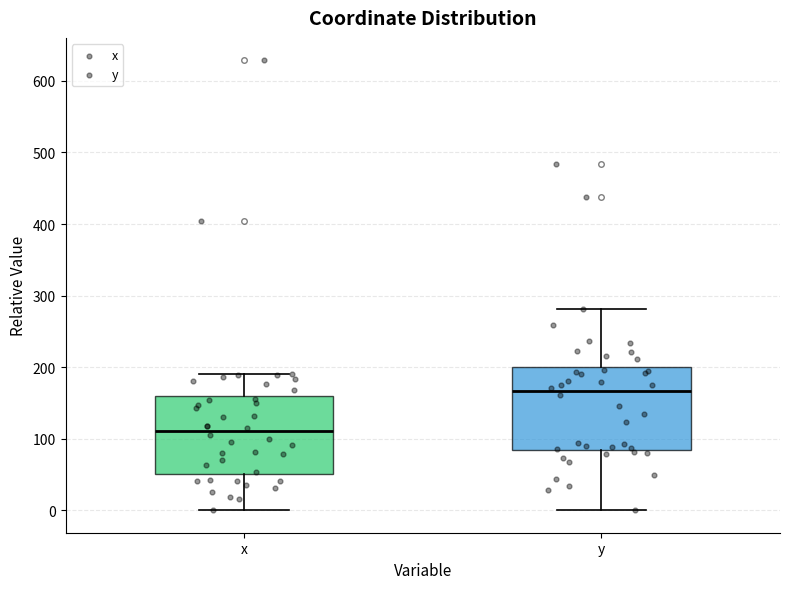

Where is the upper edge of the box for y on the y-axis? The values are not printed on the chart, so give them approximately, as read against the axis.

200